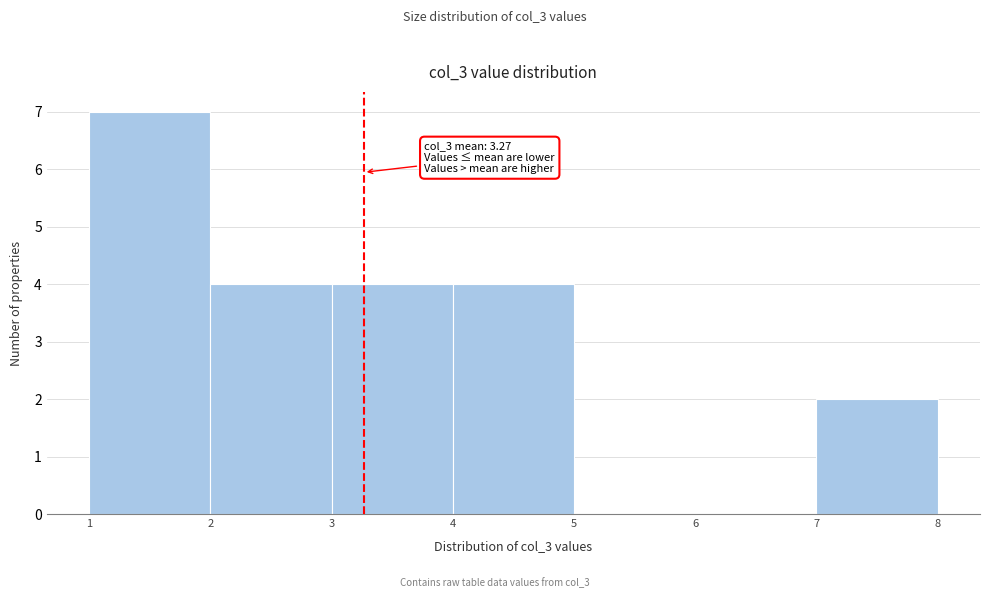

Which range on the x-axis has the tallest bar?

1 to 2